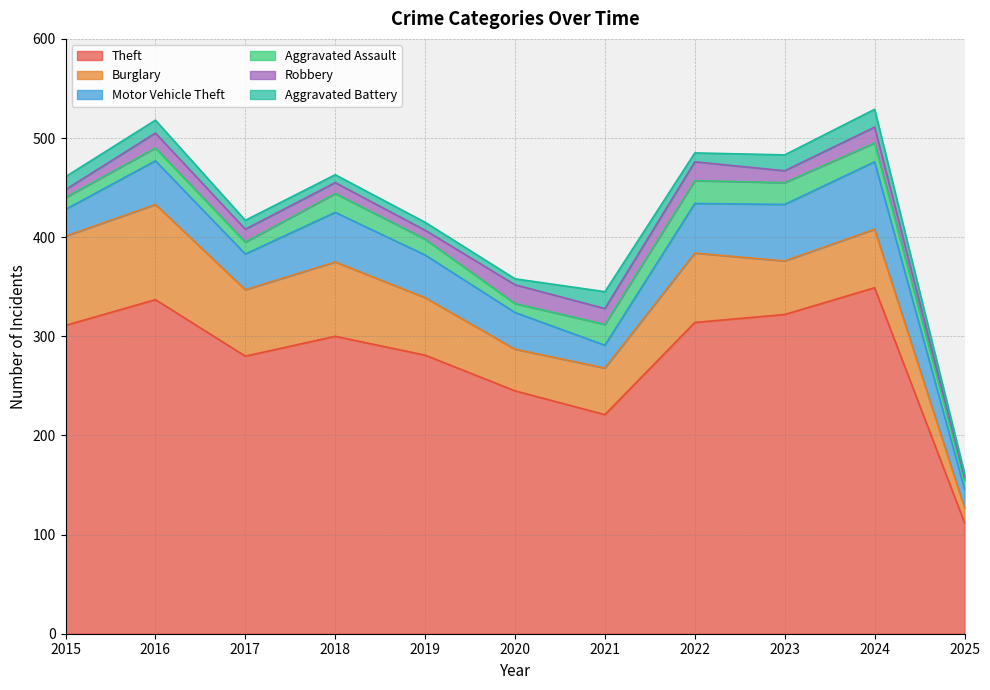

The Robbery series shows 16 at 2021. True or false?

True